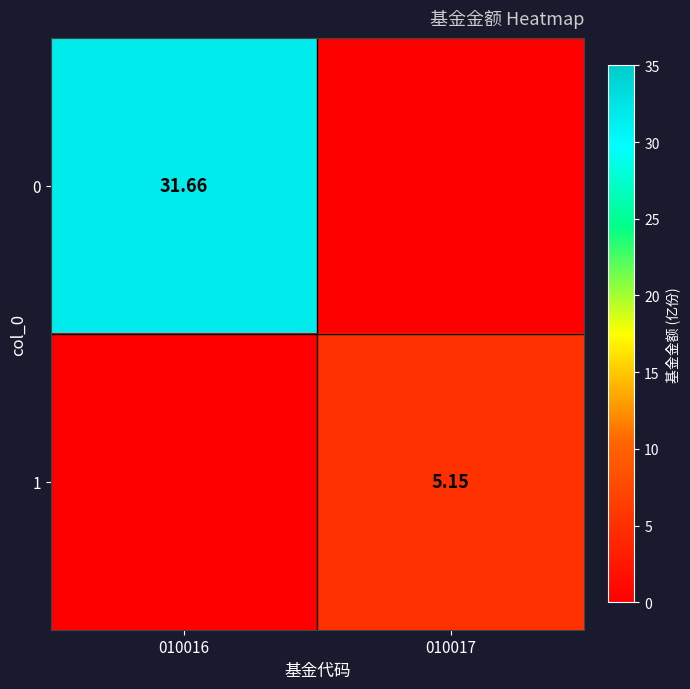

How many values in 0 are above zero?

1